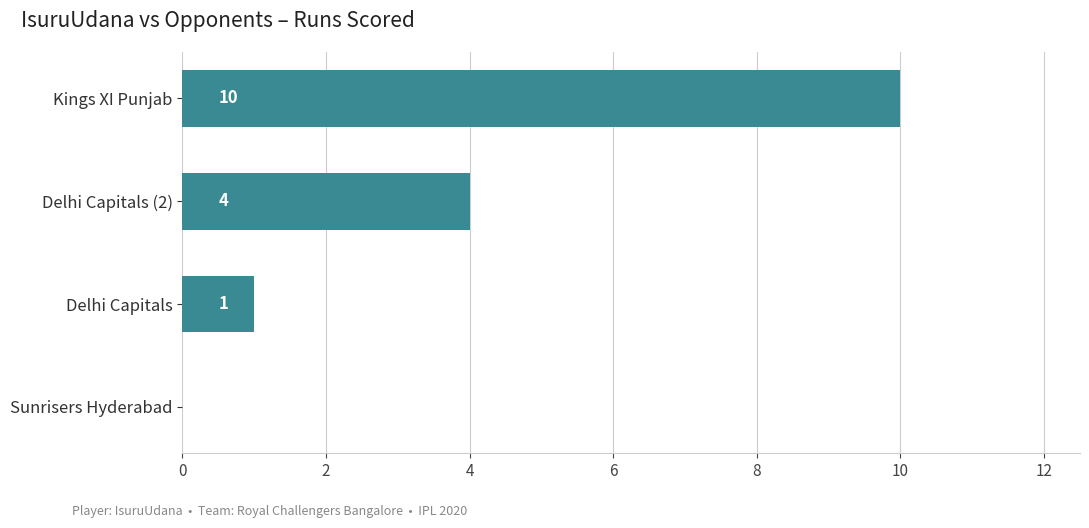

The value at Sunrisers Hyderabad is 4. True or false?

False